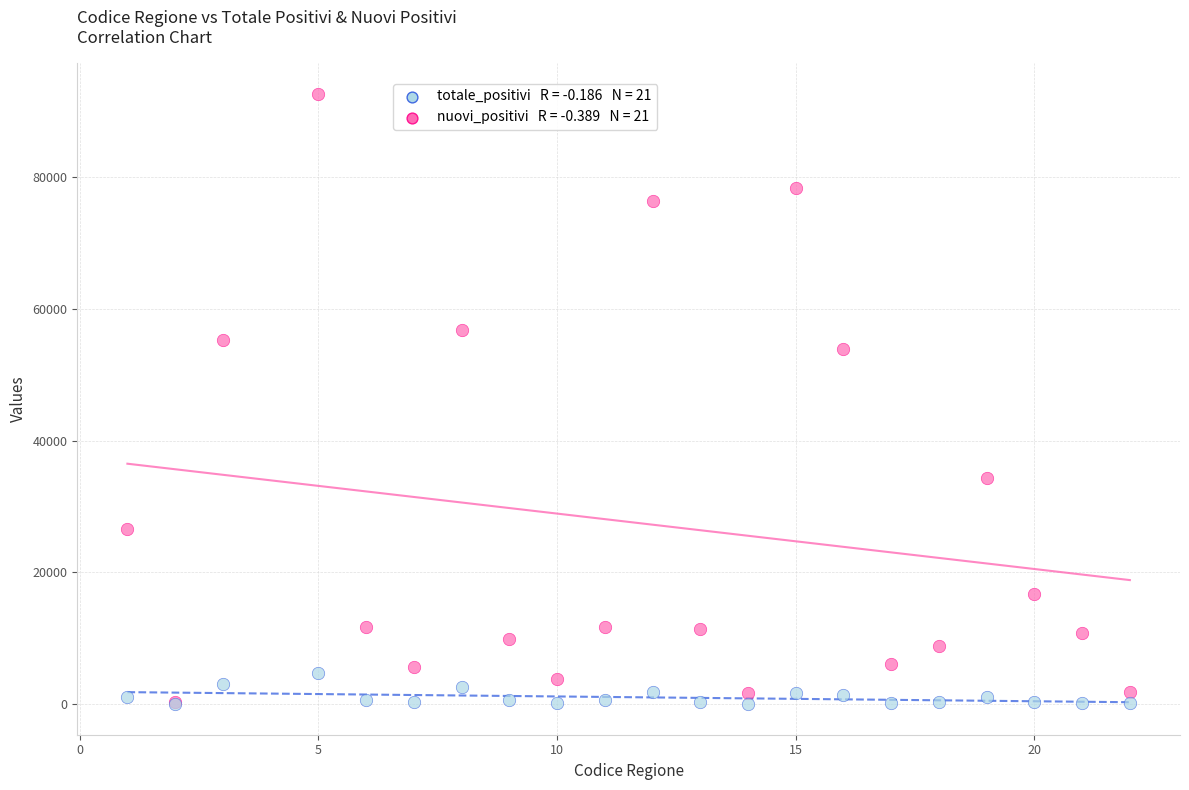

Across all series, what Y value is closest to 46299?

53913